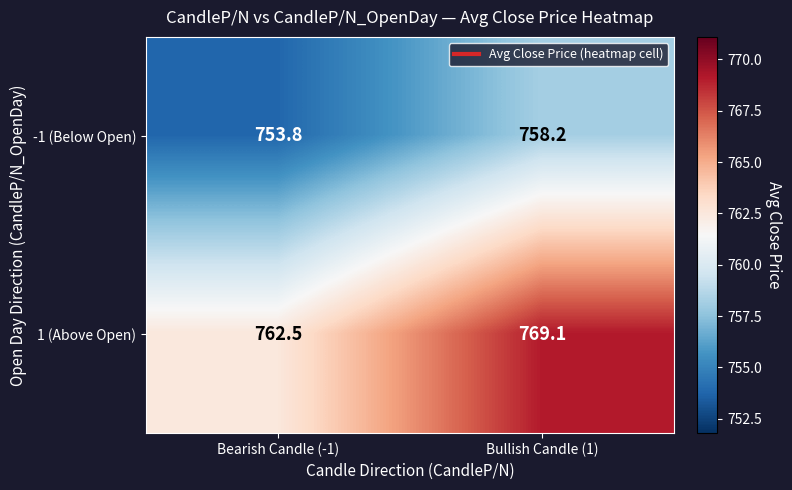

List the series in order of their overall mean, lowest first.

-1 (Below Open), 1 (Above Open)